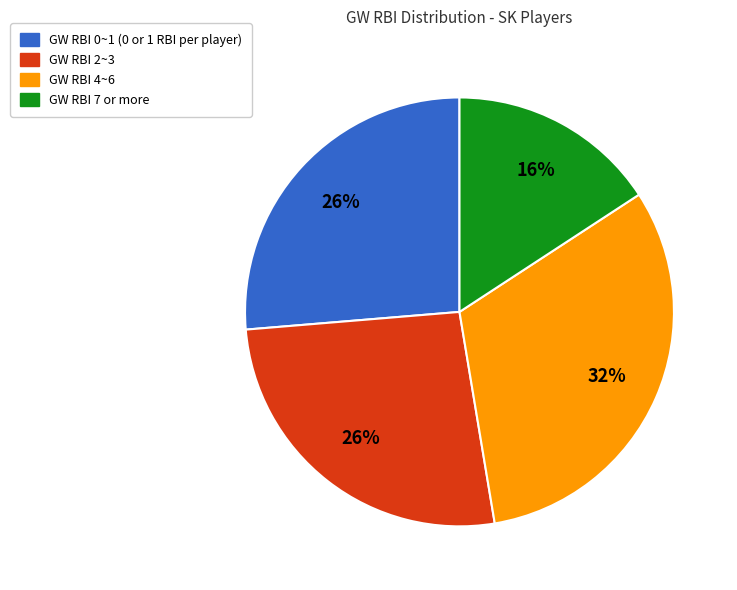

Is there a majority slice in this chart?

No